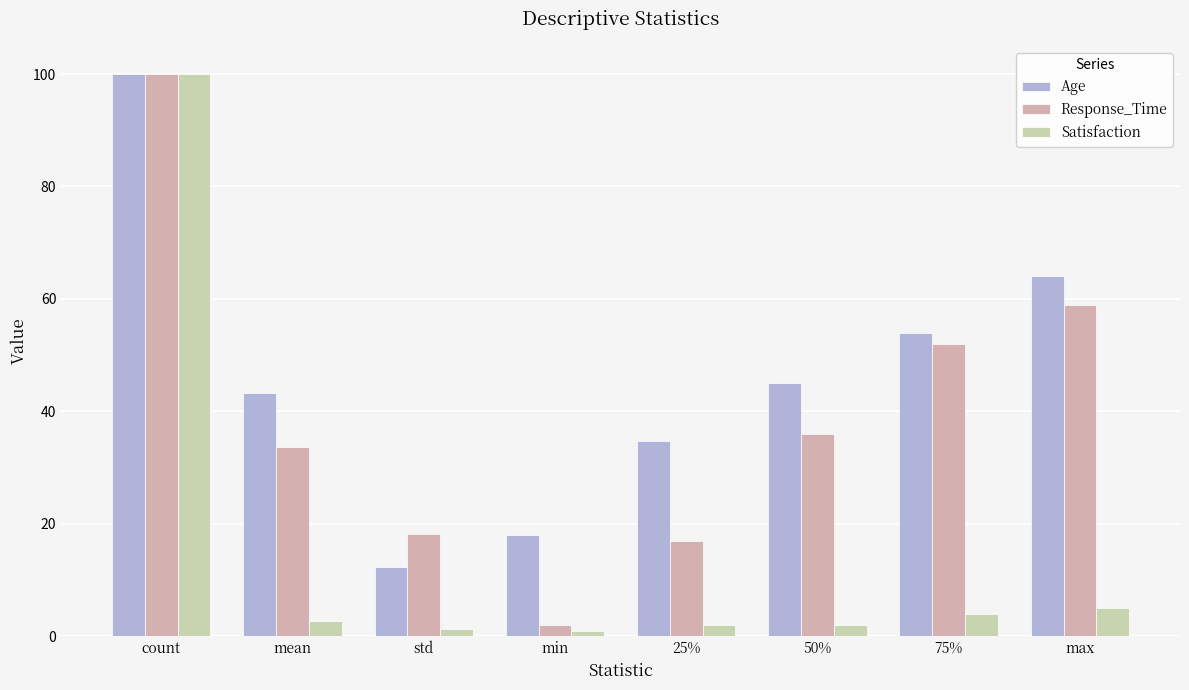

What is the spread (max minus min) of values at max?

59.0